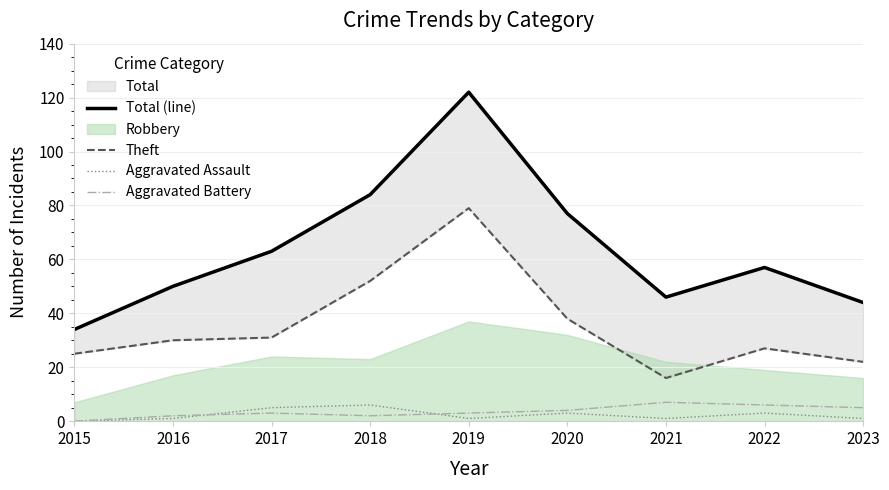

Does the chart have visible grid lines?

Yes